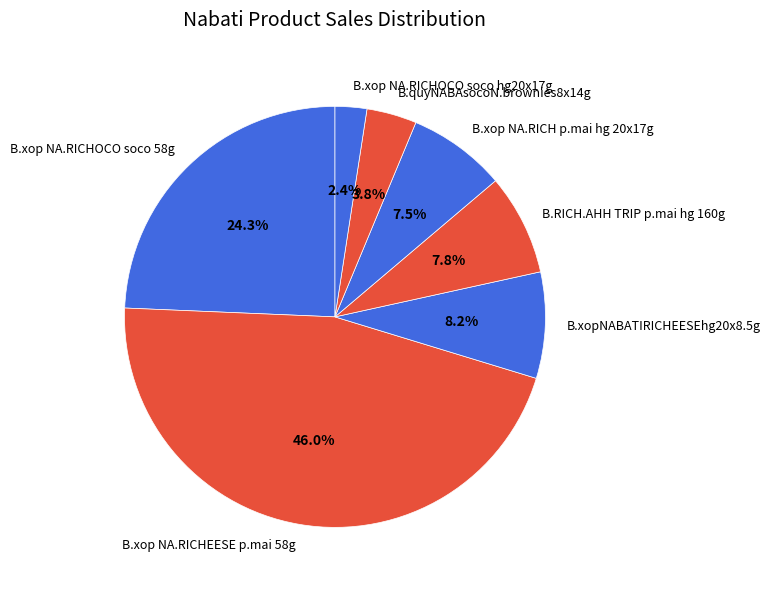

Do B.RICH.AHH TRIP p.mai hg 160g and B.xopNABATIRICHEESEhg20x8.5g together represent more than half of the pie?

No